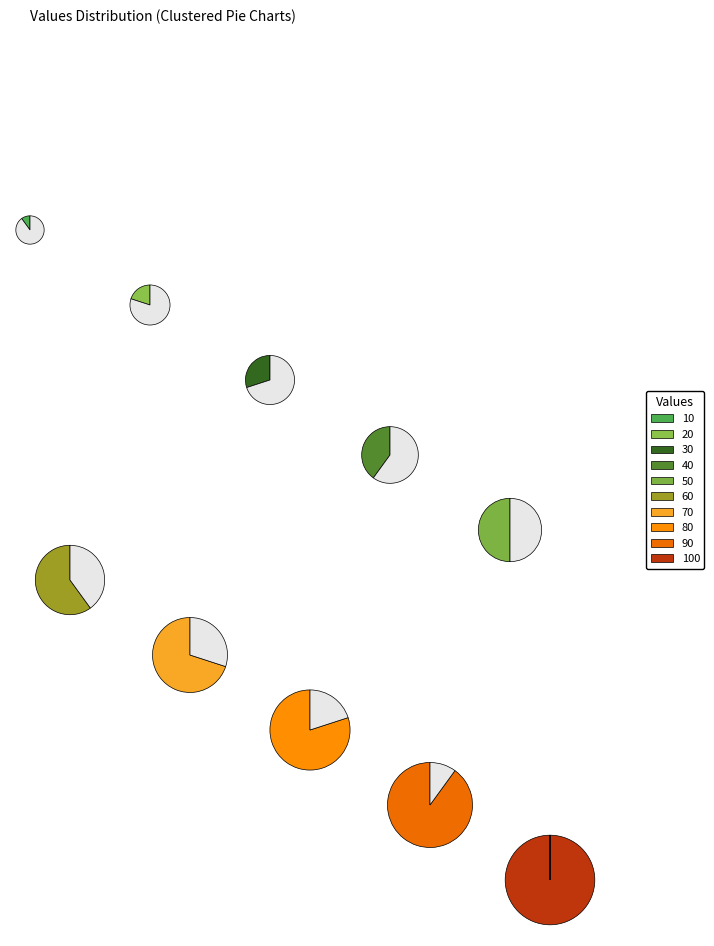

Does 70 represent more than half of the total?

No